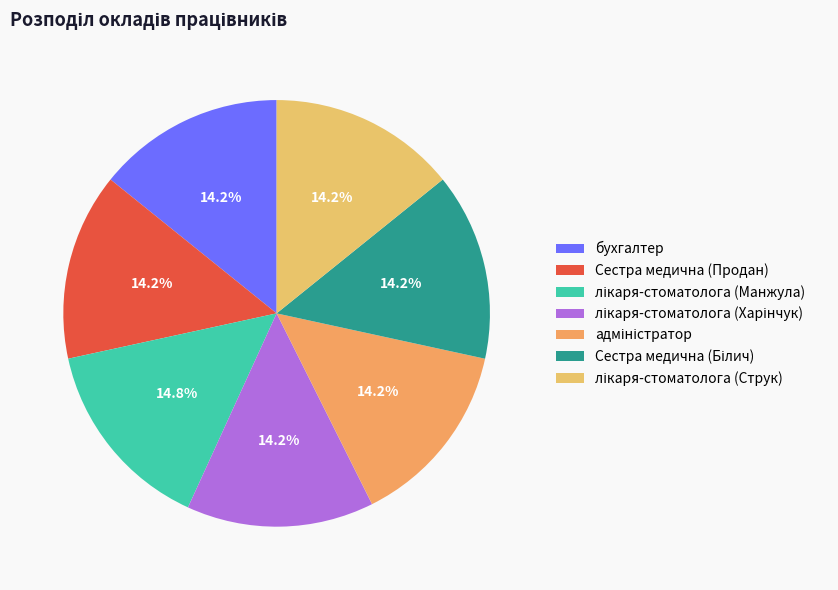

How many segments does this pie chart have?

7